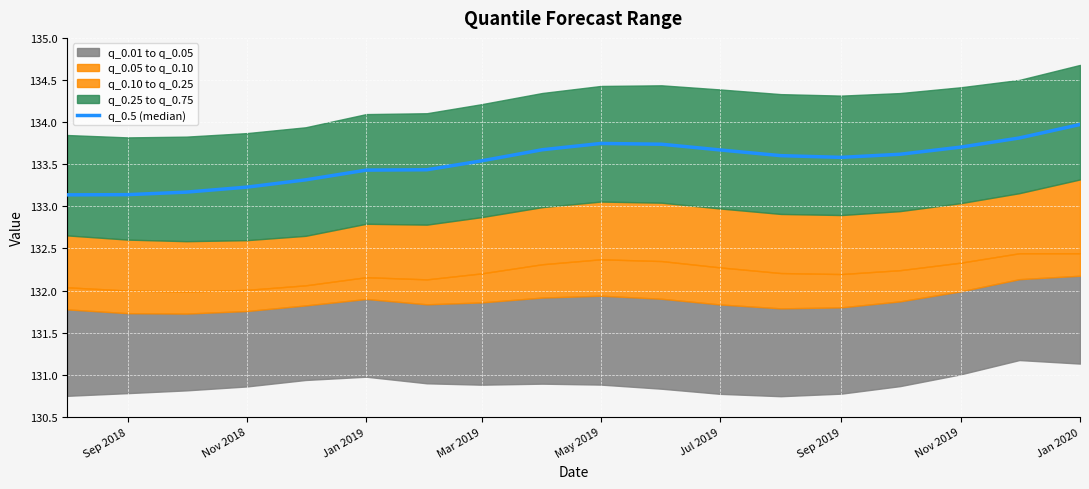

What is the sum of all values?

2403.5